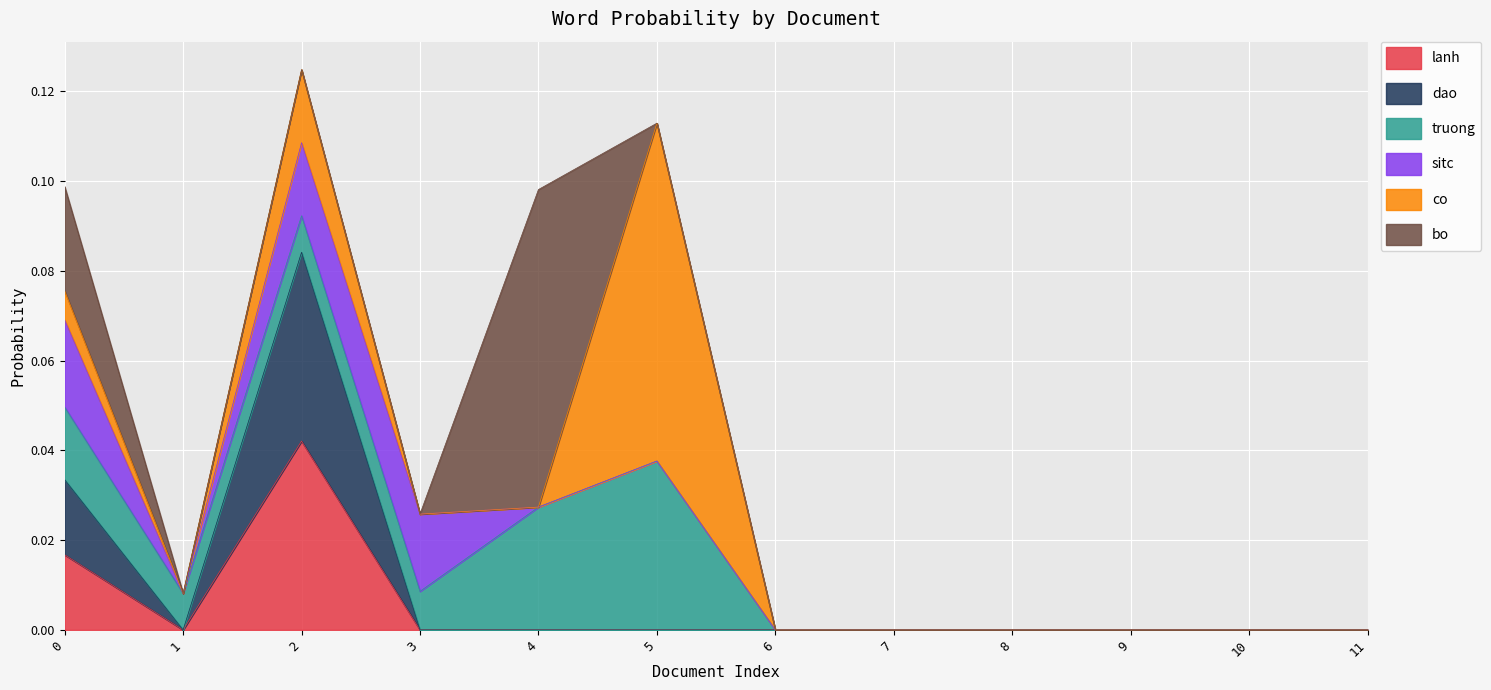

True or false: dao and lanh cross at least once.

False